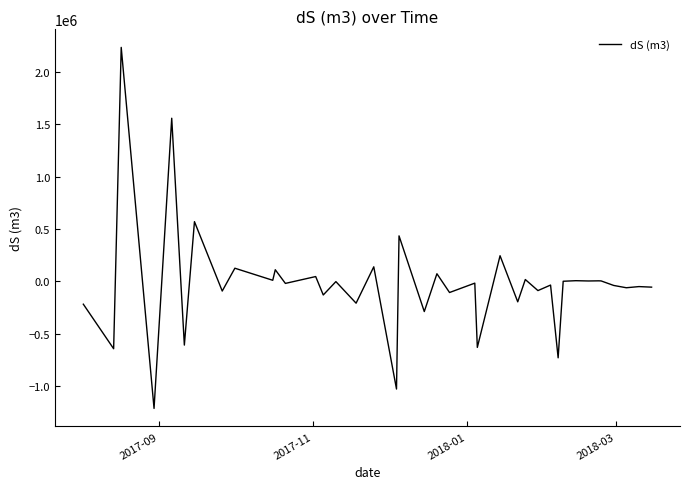

Count the number of data series in this chart.

1